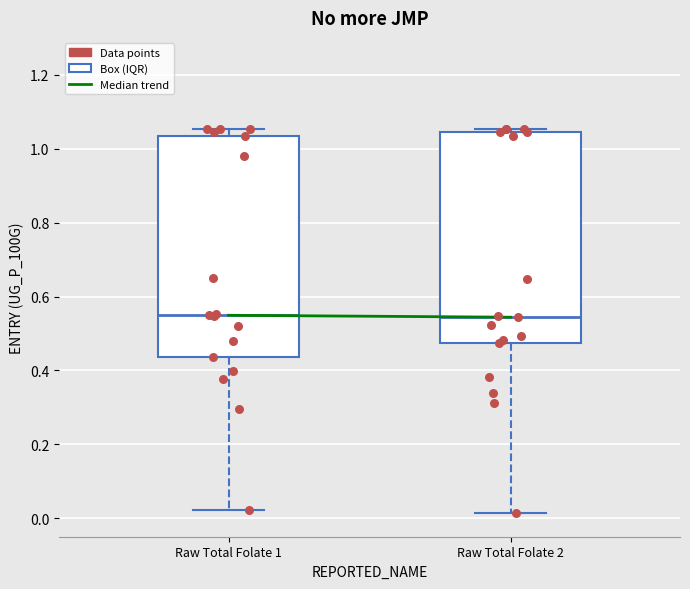

Reading left to right, read every box against the y-axis: the position of its median line, the range the box covers, and the ends of its whiskers. The values are not printed on the chart, so give them approximately, as read against the axis.

Raw Total Folate 1: median 0.54, box 0.44 to 1.04, whiskers 0.02 to 1.06
Raw Total Folate 2: median 0.54, box 0.48 to 1.04, whiskers 0.02 to 1.06